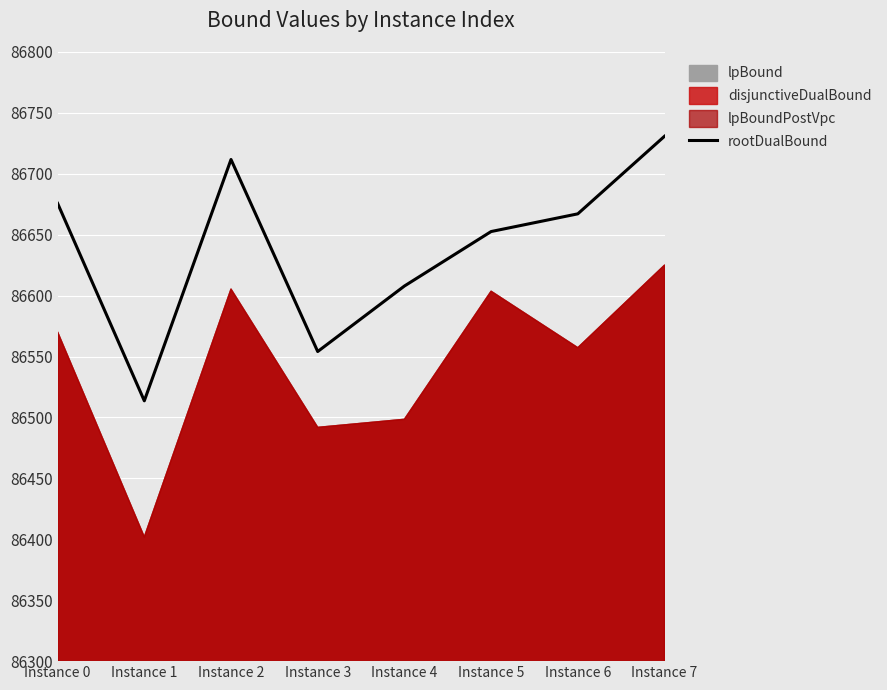

At which category does the data reach its first local valley?

Instance 1